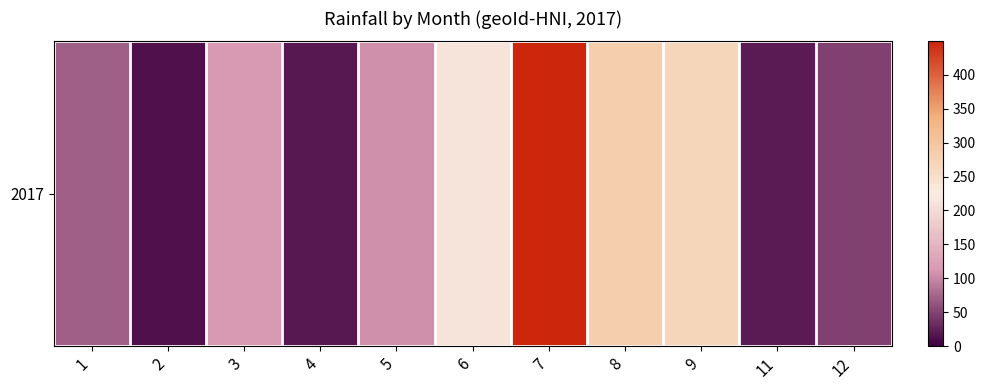

At which label does the data first exceed 105?

3